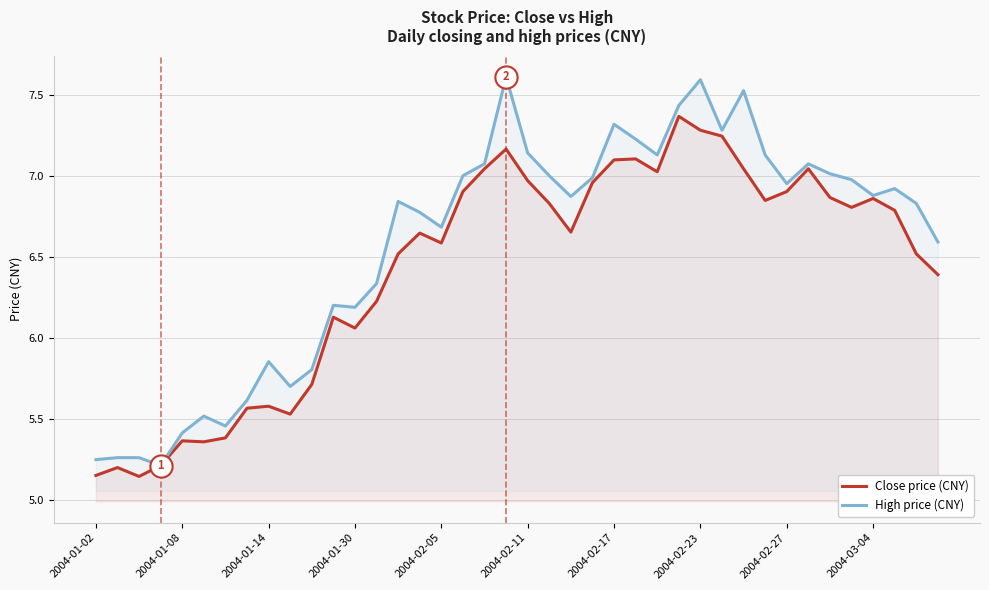

What is the difference between the highest and lowest values at 39?

0.2